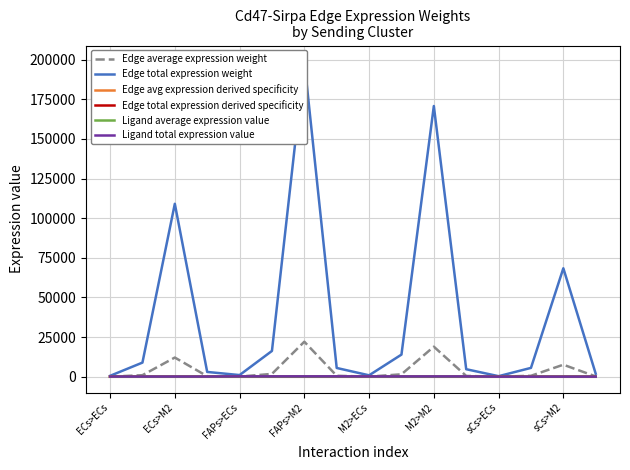

Rank the series by their maximum value, from highest to lowest.

Edge total expression weight, Edge average expression weight, Ligand total expression value, Ligand average expression value, Edge avg expression derived specificity, Edge total expression derived specificity